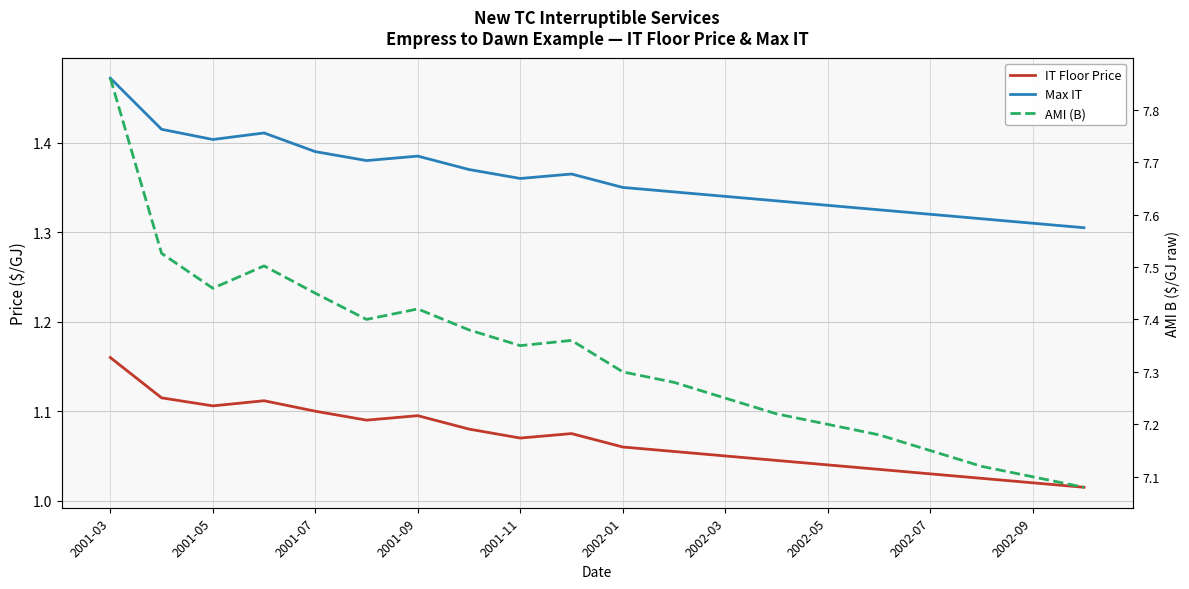

True or false: AMI (B) and IT Floor Price intersect in this chart.

False